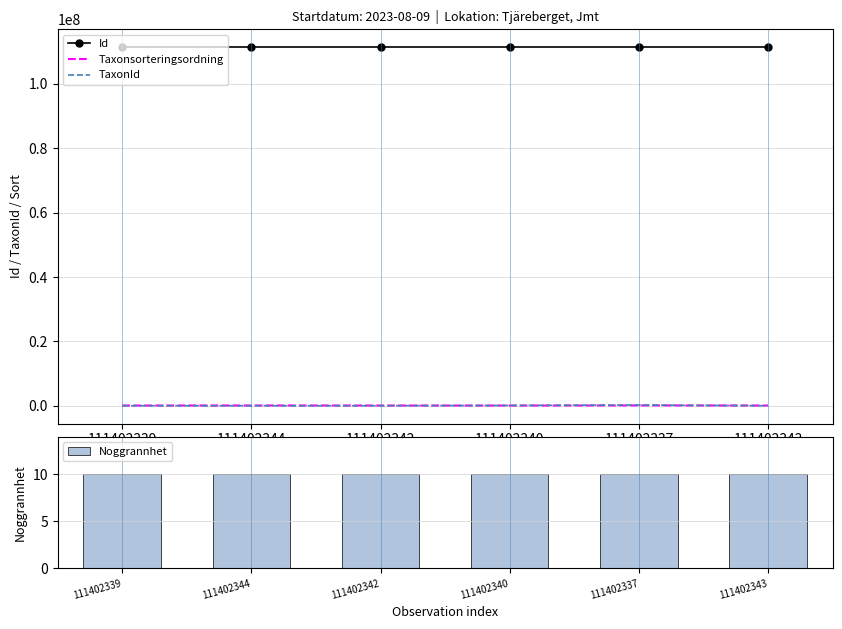

Reading left to right, what are all the values shown in this chart?

Id: 111402339=111402339	111402344=111402344	111402342=111402342	111402340=111402340	111402337=111402337	111402343=111402343
Taxonsorteringsordning: 111402339=77267	111402344=90666	111402342=77267	111402340=56414	111402337=96370	111402343=77186
TaxonId: 111402339=6446	111402344=4364	111402342=6446	111402340=100049	111402337=219847	111402343=353
Noggrannhet: 111402339=10	111402344=10	111402342=10	111402340=10	111402337=10	111402343=10